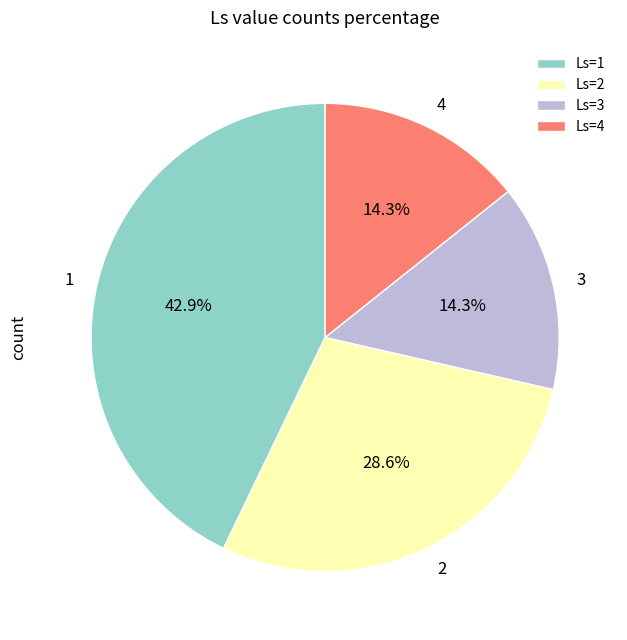

To the nearest percent, what is the difference between the largest and smallest slice percentages?

29%